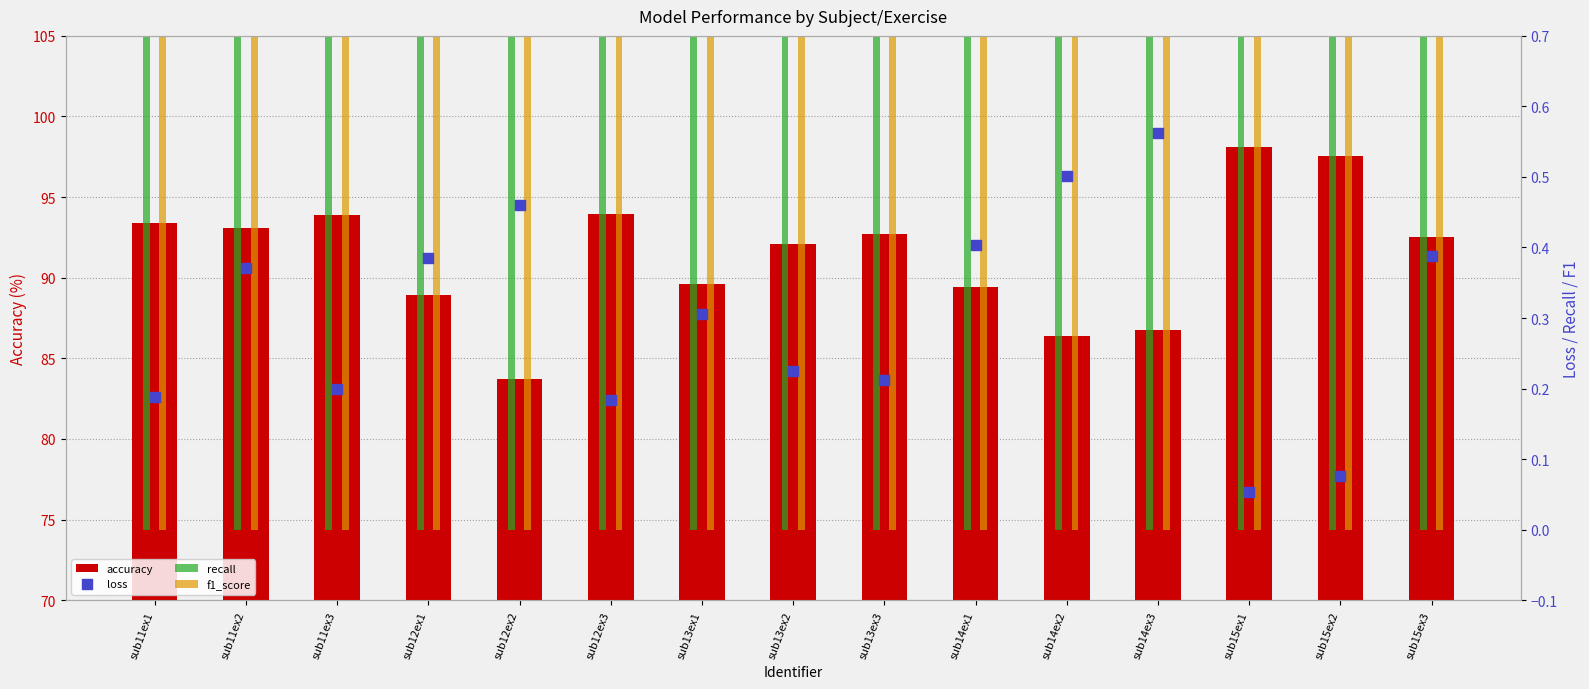

At which category is the sum across all series the highest?

sub15ex1